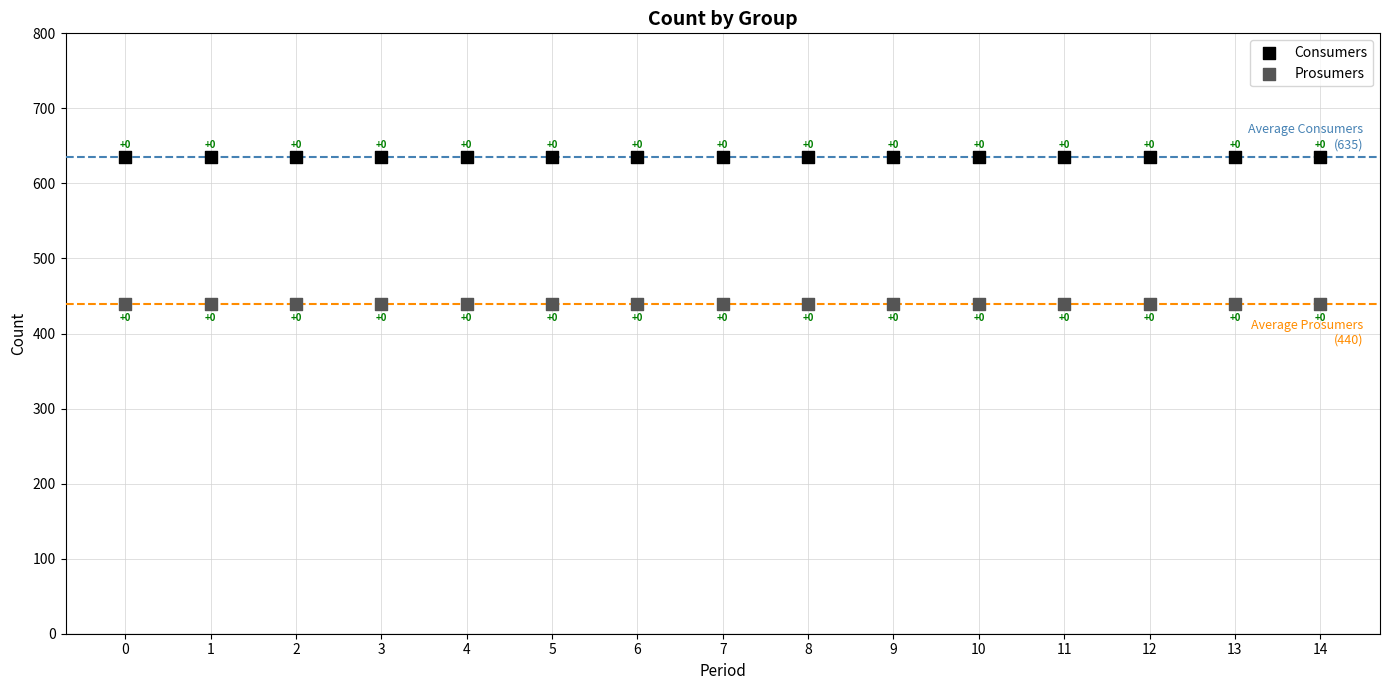

Which series contains the highest Y value?

Consumers